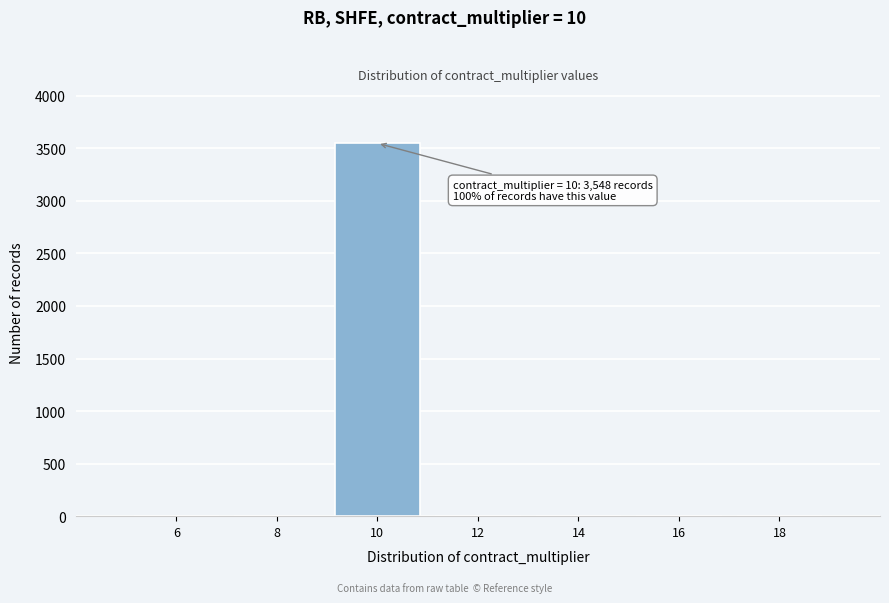

Which range on the x-axis has the tallest bar?

9 to 11